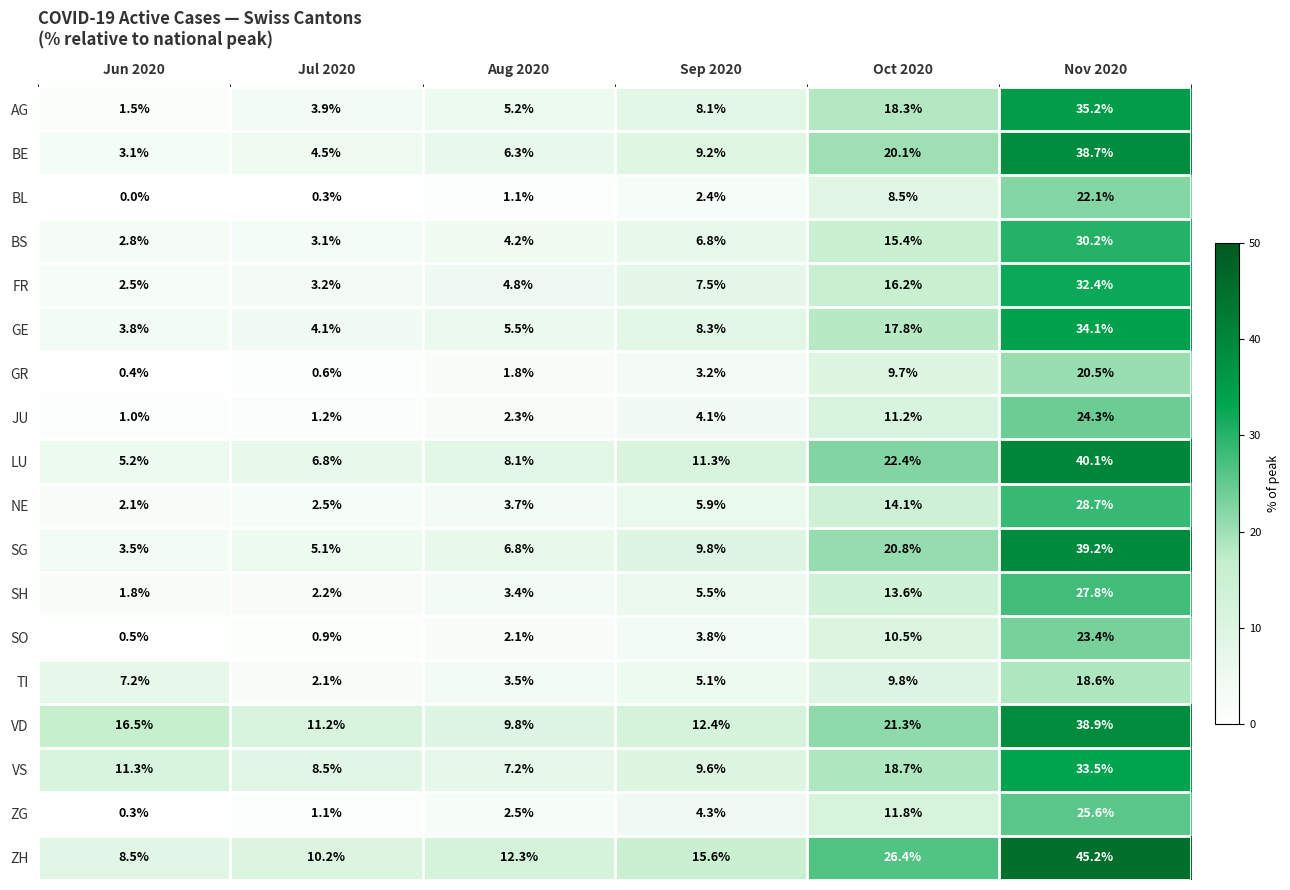

What is the difference between the maximum and second lowest values in the VD series?

27.7